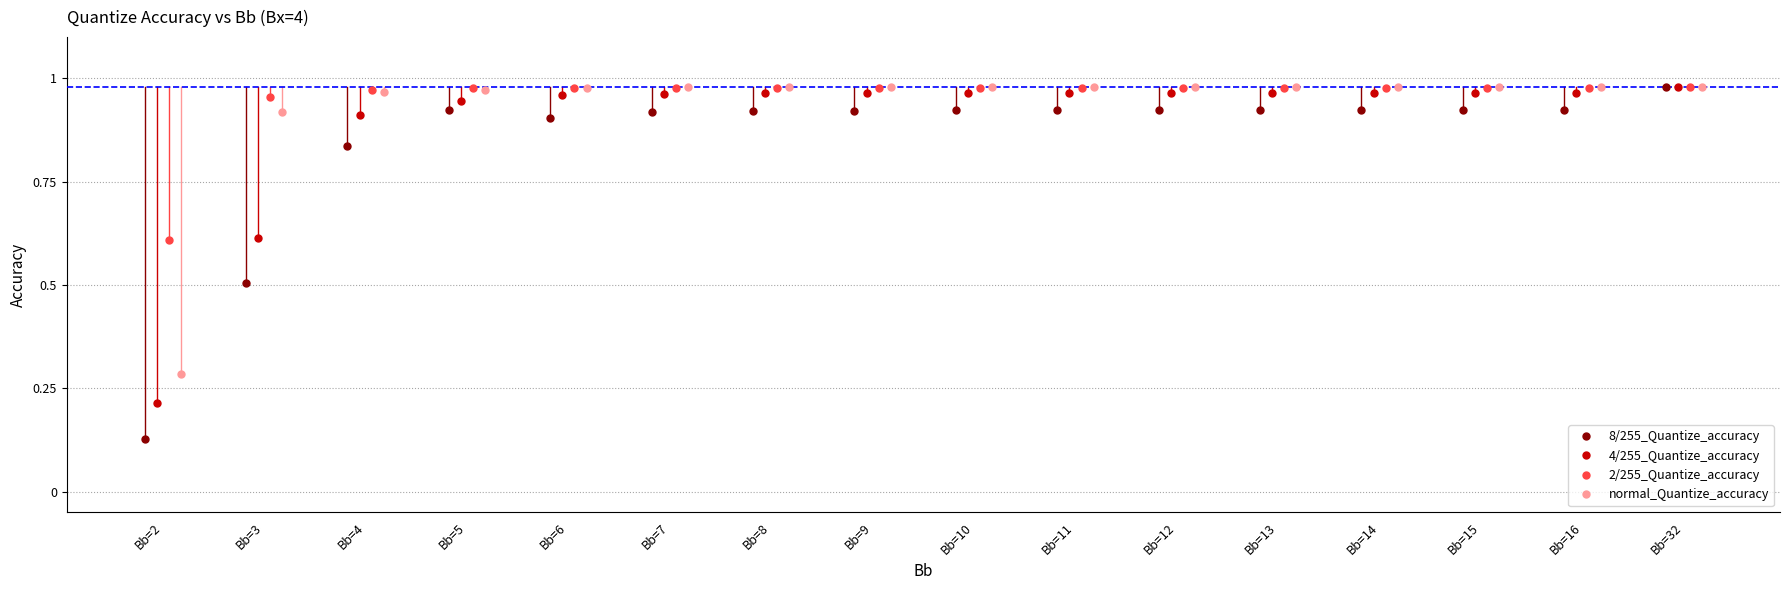

At how many categories does at least one series exceed 0?

16